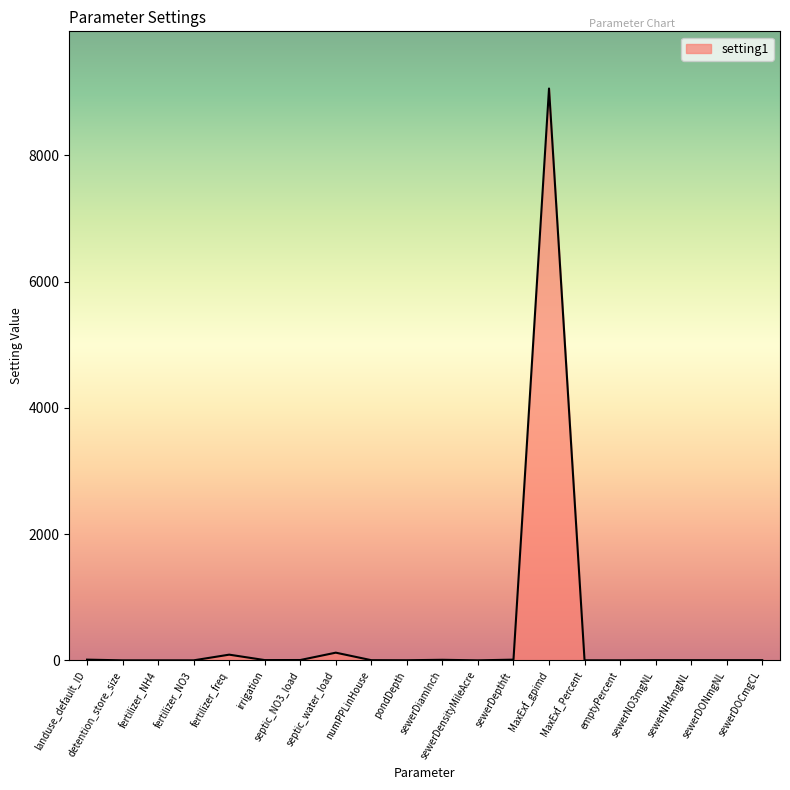

What is the difference between the maximum and minimum values?

9061.0